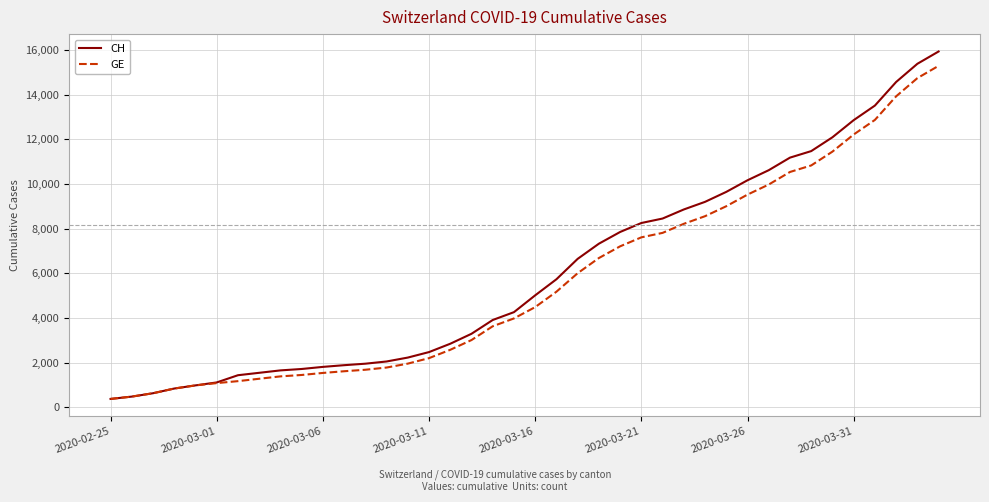

What is the minimum value for CH?

375